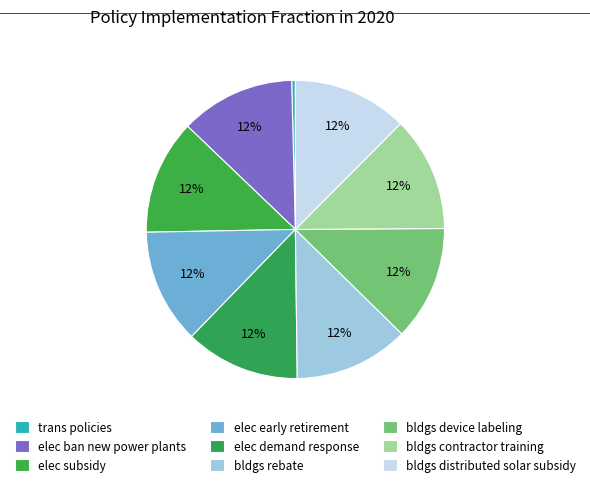

Which slice is the largest?

elec ban new power plants